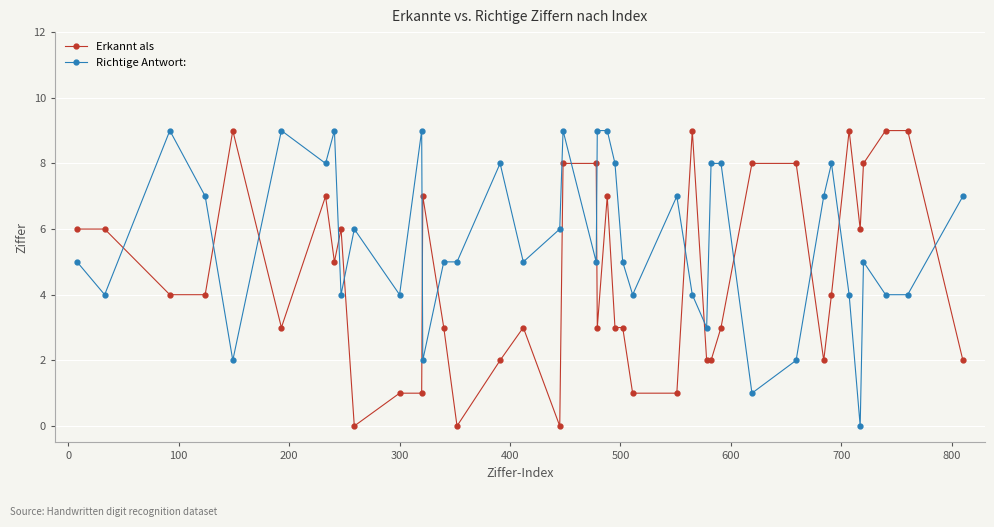

Rank the series by their average value, from lowest to highest.

Erkannt als, Richtige Antwort: